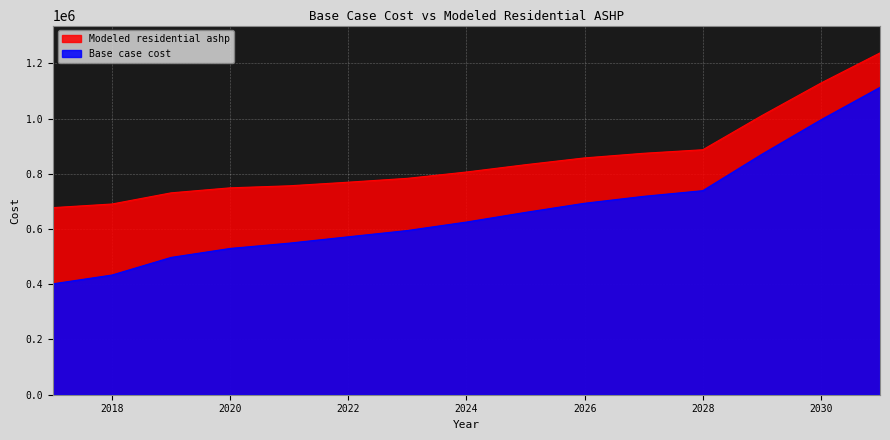

What is the sum of the Base case cost values at 2025 and 2017?

1061659.2